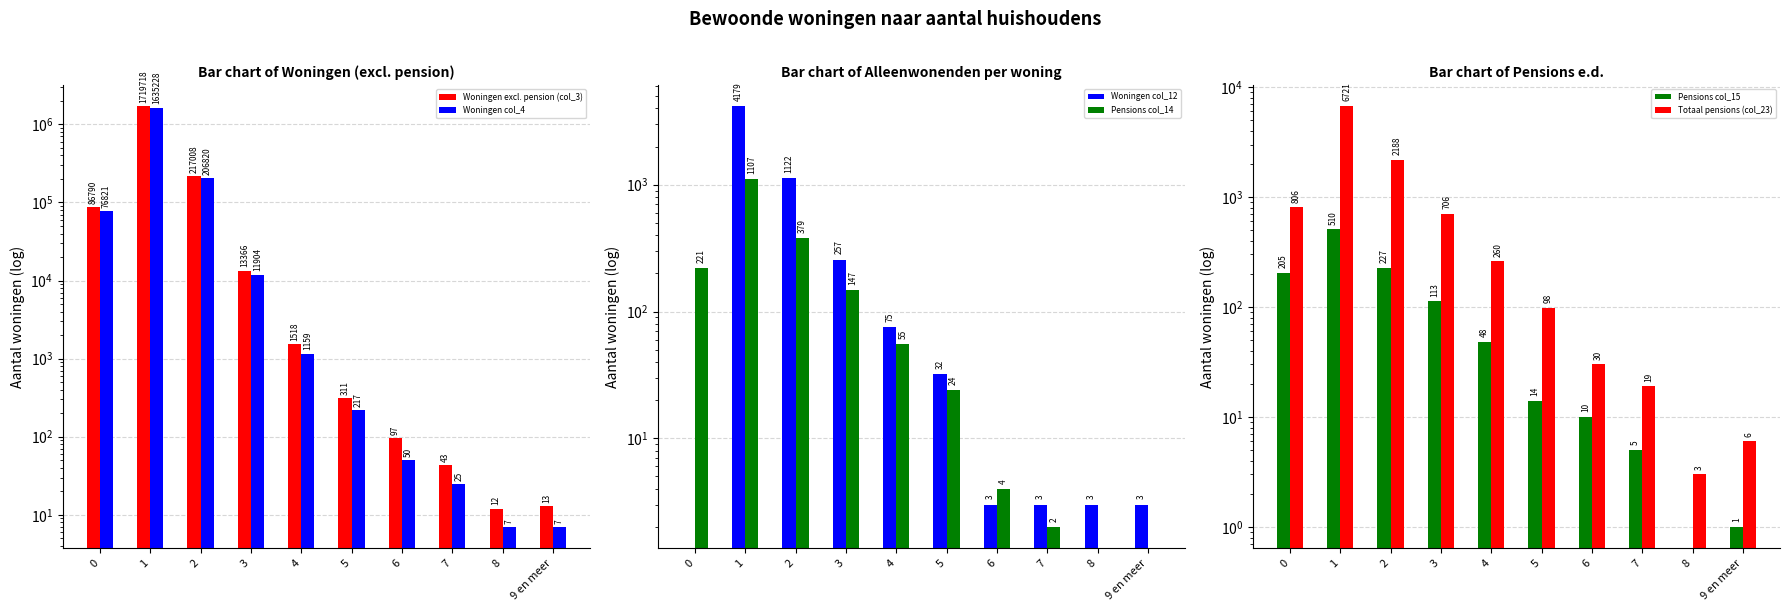

The value of Woningen col_12 at 9 en meer is 3. True or false?

True